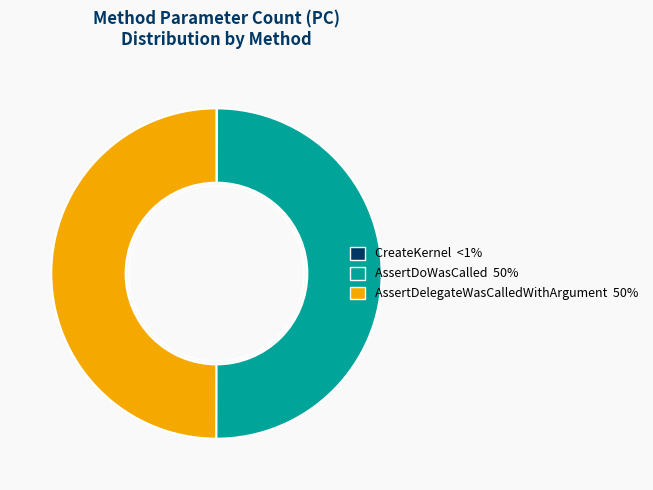

Do AssertDelegateWasCalledWithArgument and AssertDoWasCalled together represent more than half of the pie?

Yes